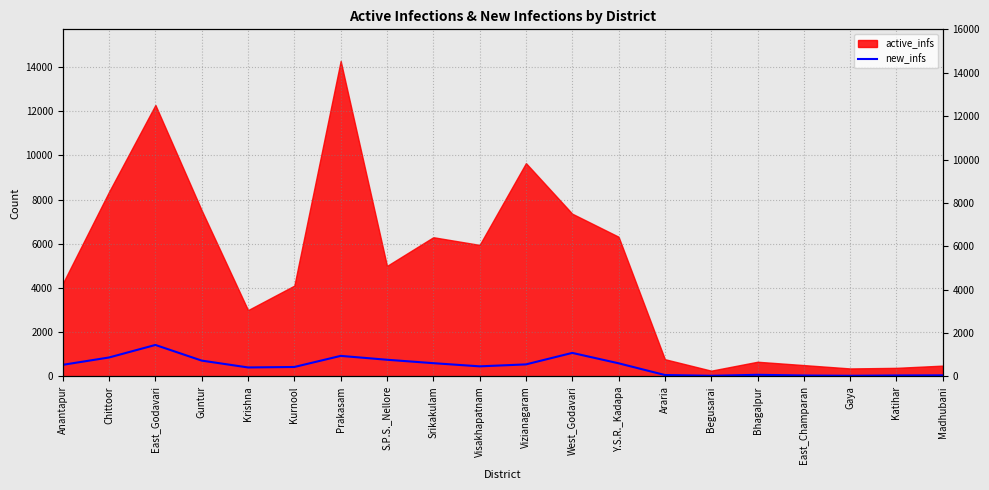

Reading left to right, what are all the values shown in this chart?

Anantapur=526.7	Chittoor=859.3	East_Godavari=1425.6	Guntur=717.3	Krishna=407.9	Kurnool=429.1	Prakasam=931.0	S.P.S._Nellore=756.3	Srikakulam=601.7	Visakhapatnam=457.9	Vizianagaram=546.1	West_Godavari=1066.0	Y.S.R._Kadapa=596.3	Araria=65.9	Begusarai=32.6	Bhagalpur=74.7	East_Champaran=44.9	Gaya=32.7	Katihar=46.3	Madhubani=51.6